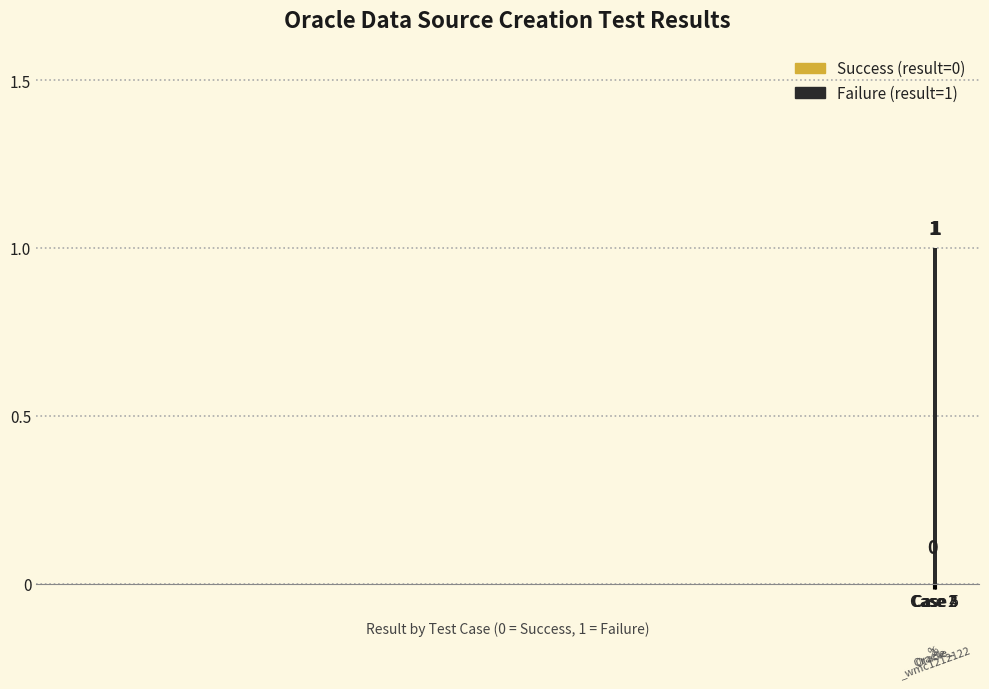

What is the label of the 4th bar from the right?

%